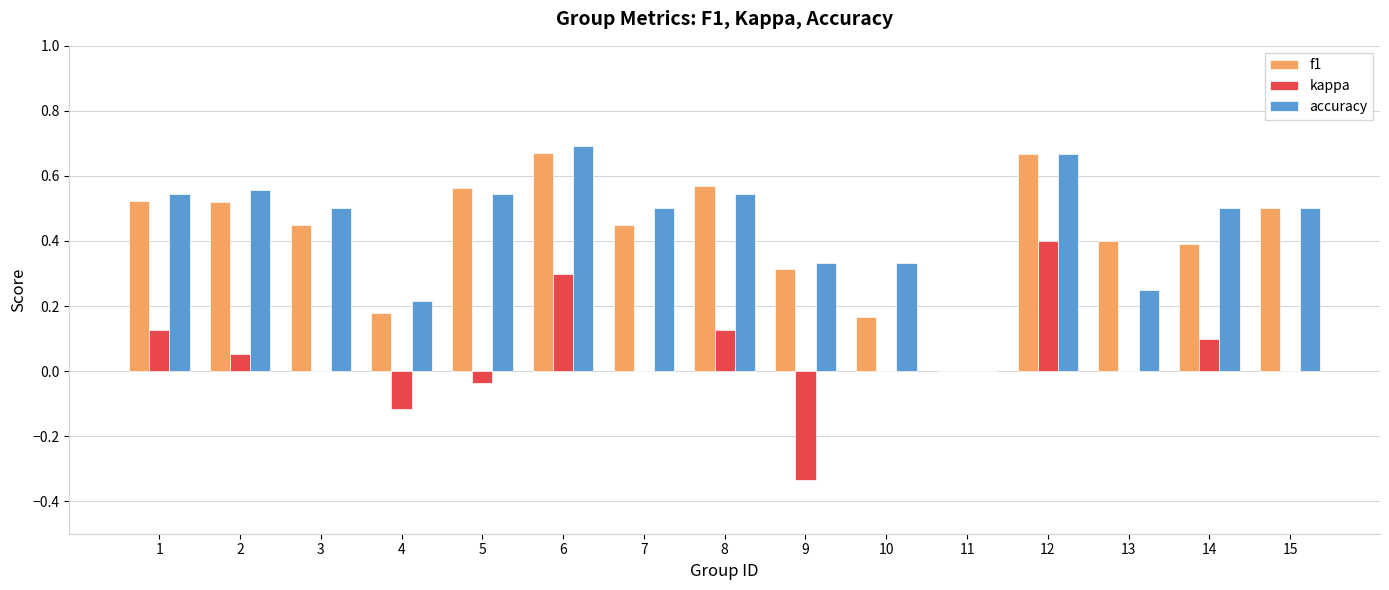

Between 11 and 13, which series saw the biggest shift?

f1